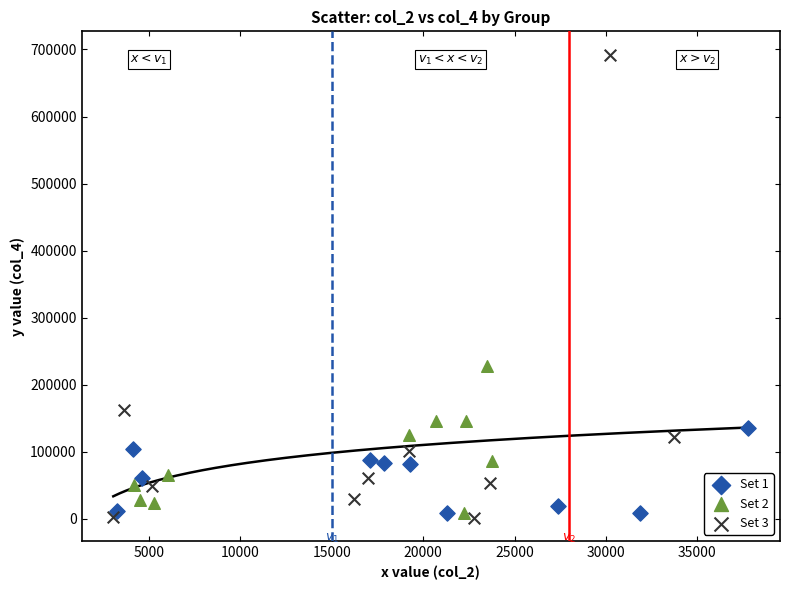

Which series has the widest spread of Y values?

Set 3